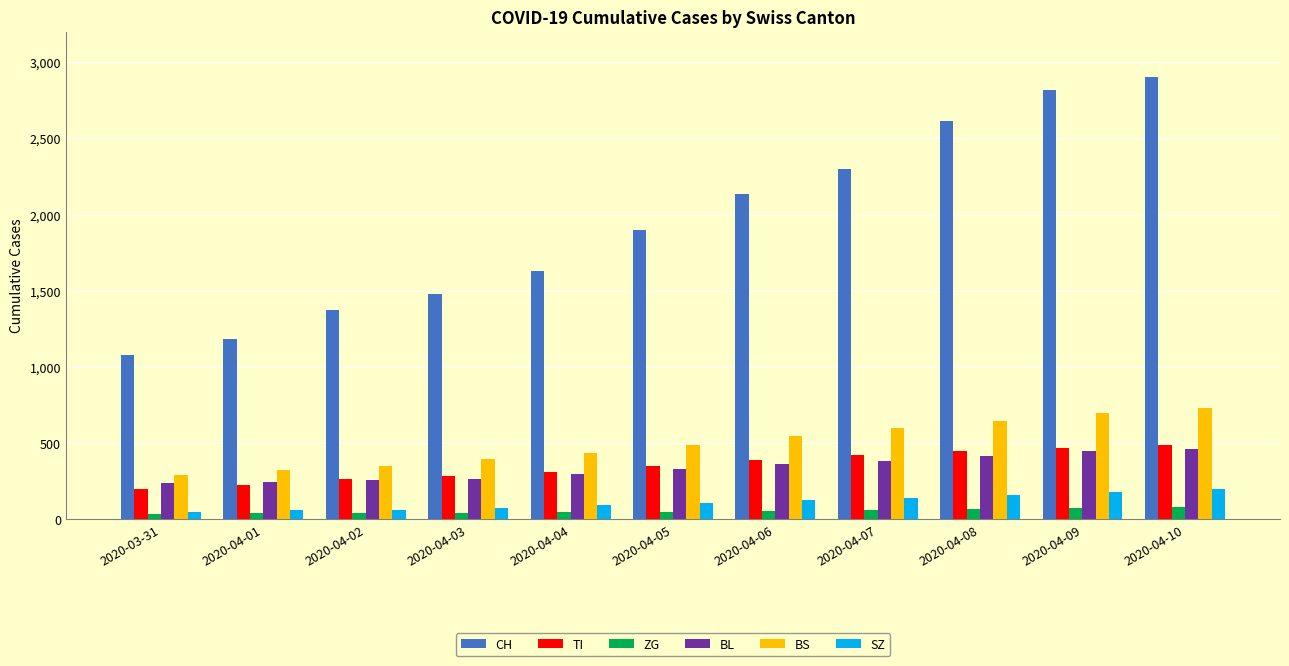

What is the total value across all series at 2020-03-31?

1902